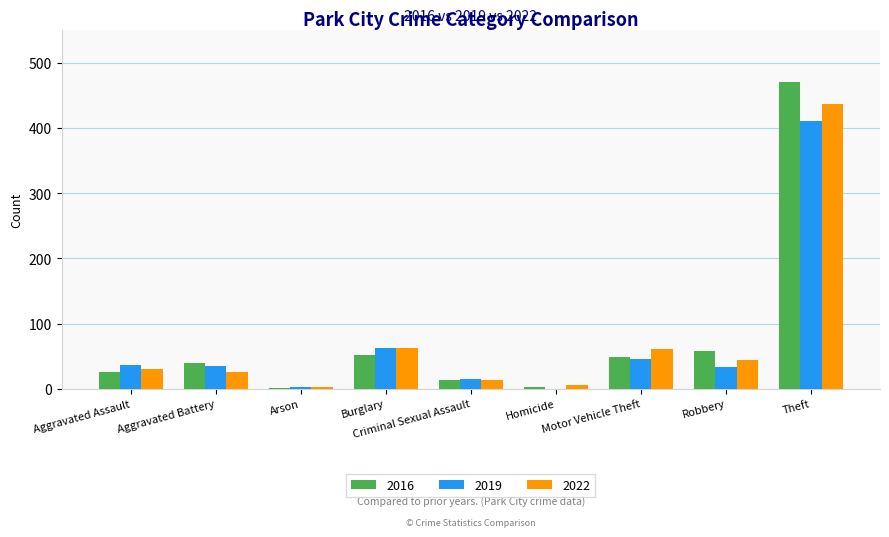

Does the chart contain stacked bars?

No